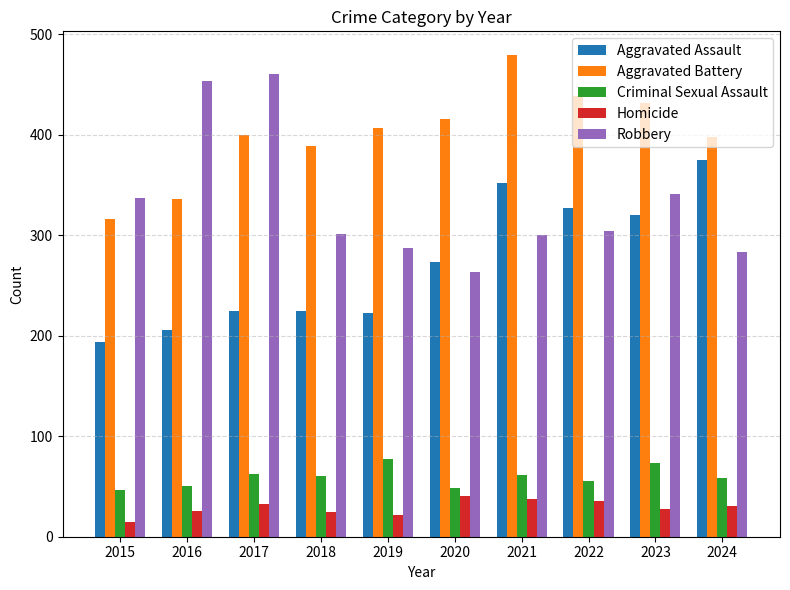

What is the difference between the maximum and second lowest values in the Robbery series?

177